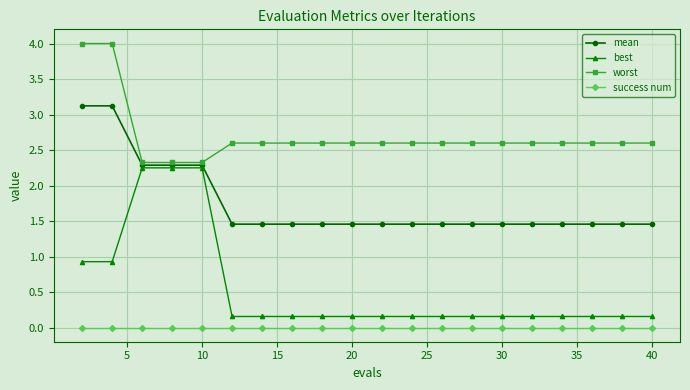

What is the value of the worst point at the 16th from the left?

2.6